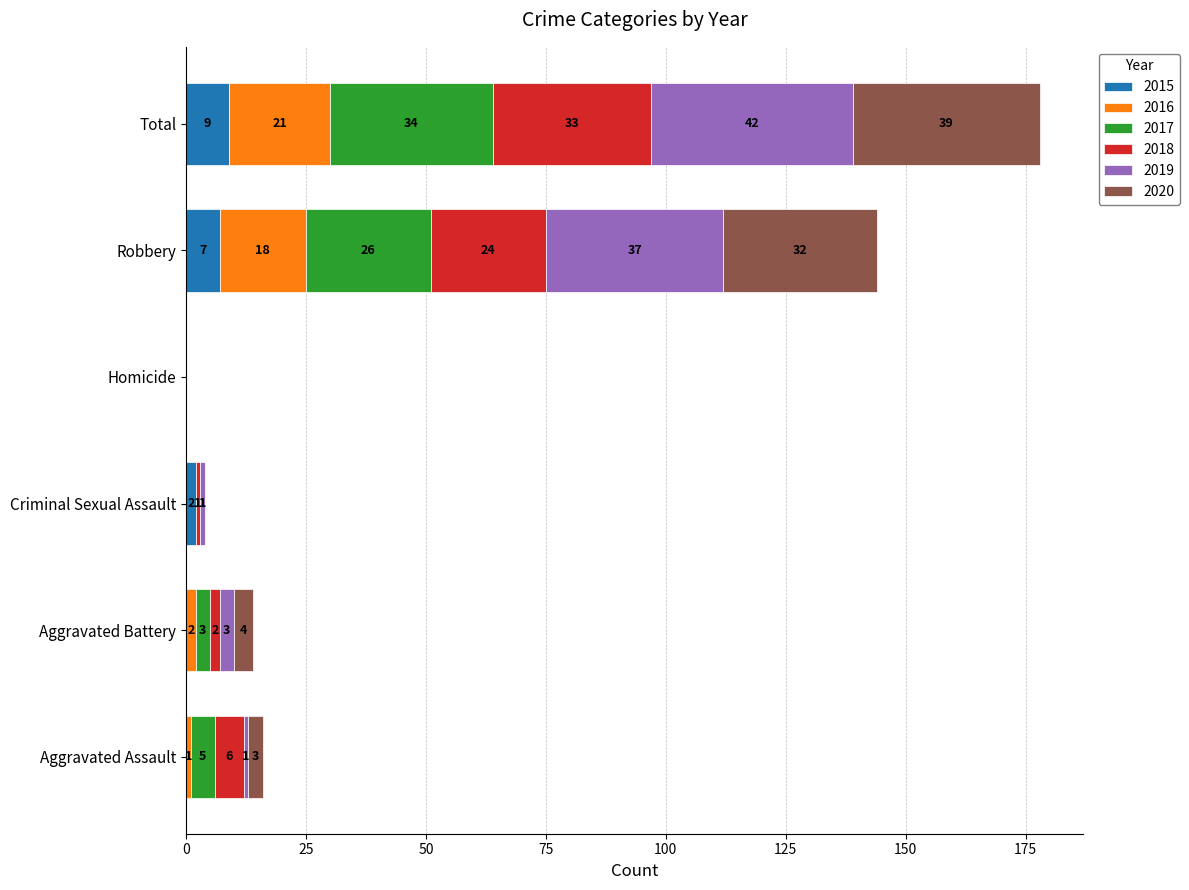

At which category is the sum across all series the highest?

Total